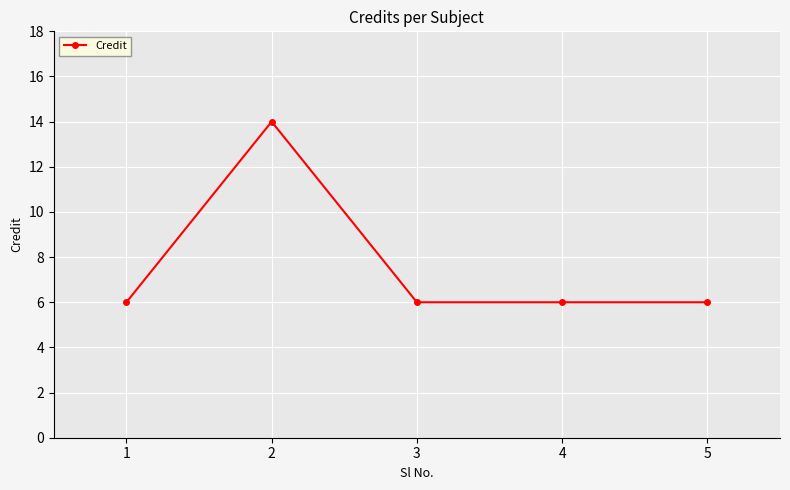

What is the greatest value displayed?

14